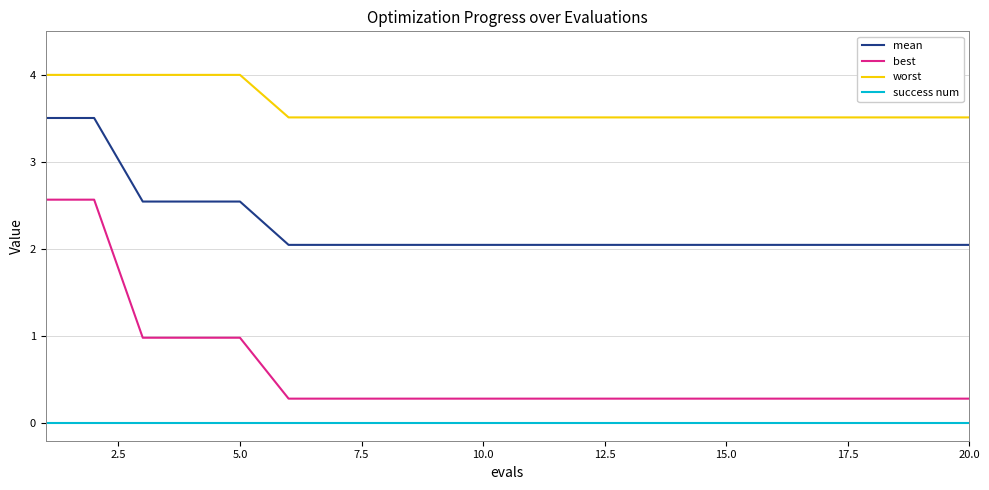

Which series has the largest range (max minus min)?

best